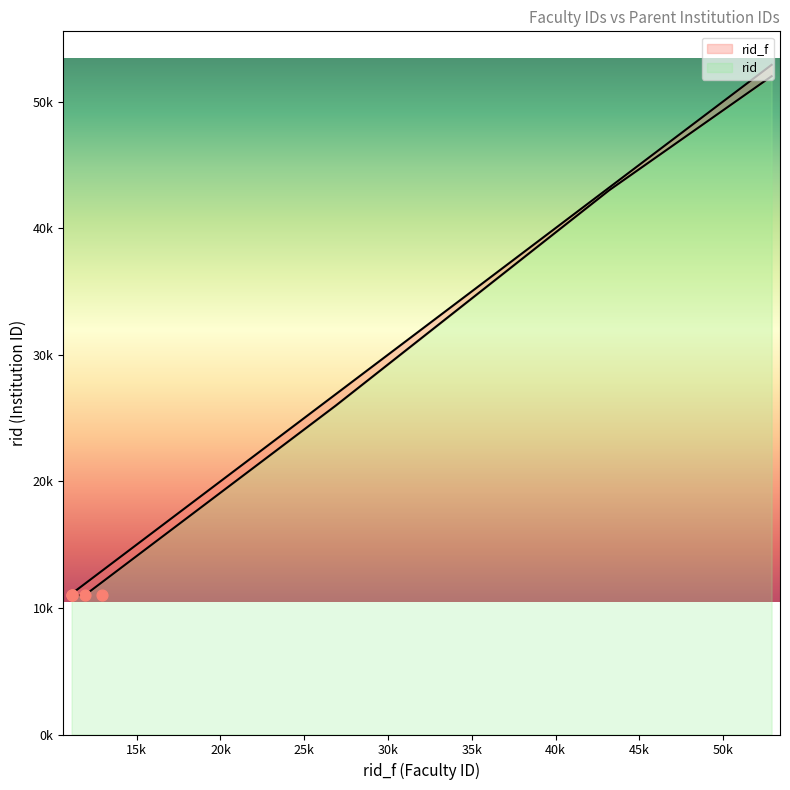

What is the total value across all series at 19900?

38900